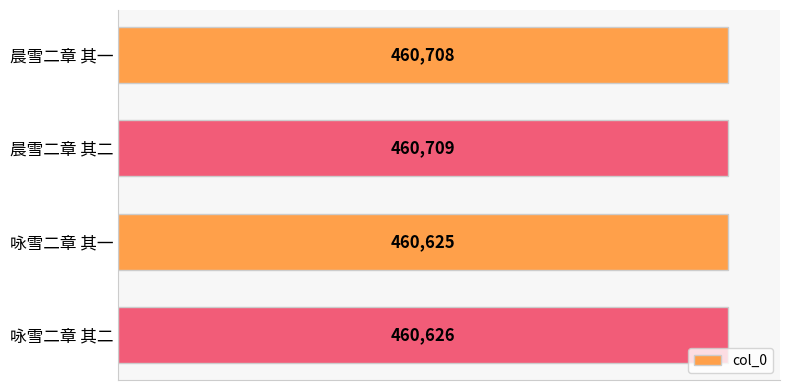

What is the difference between the maximum and second lowest values?

83